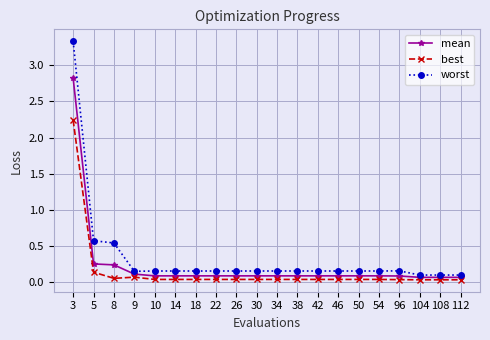

Which series has the widest spread of values?

worst